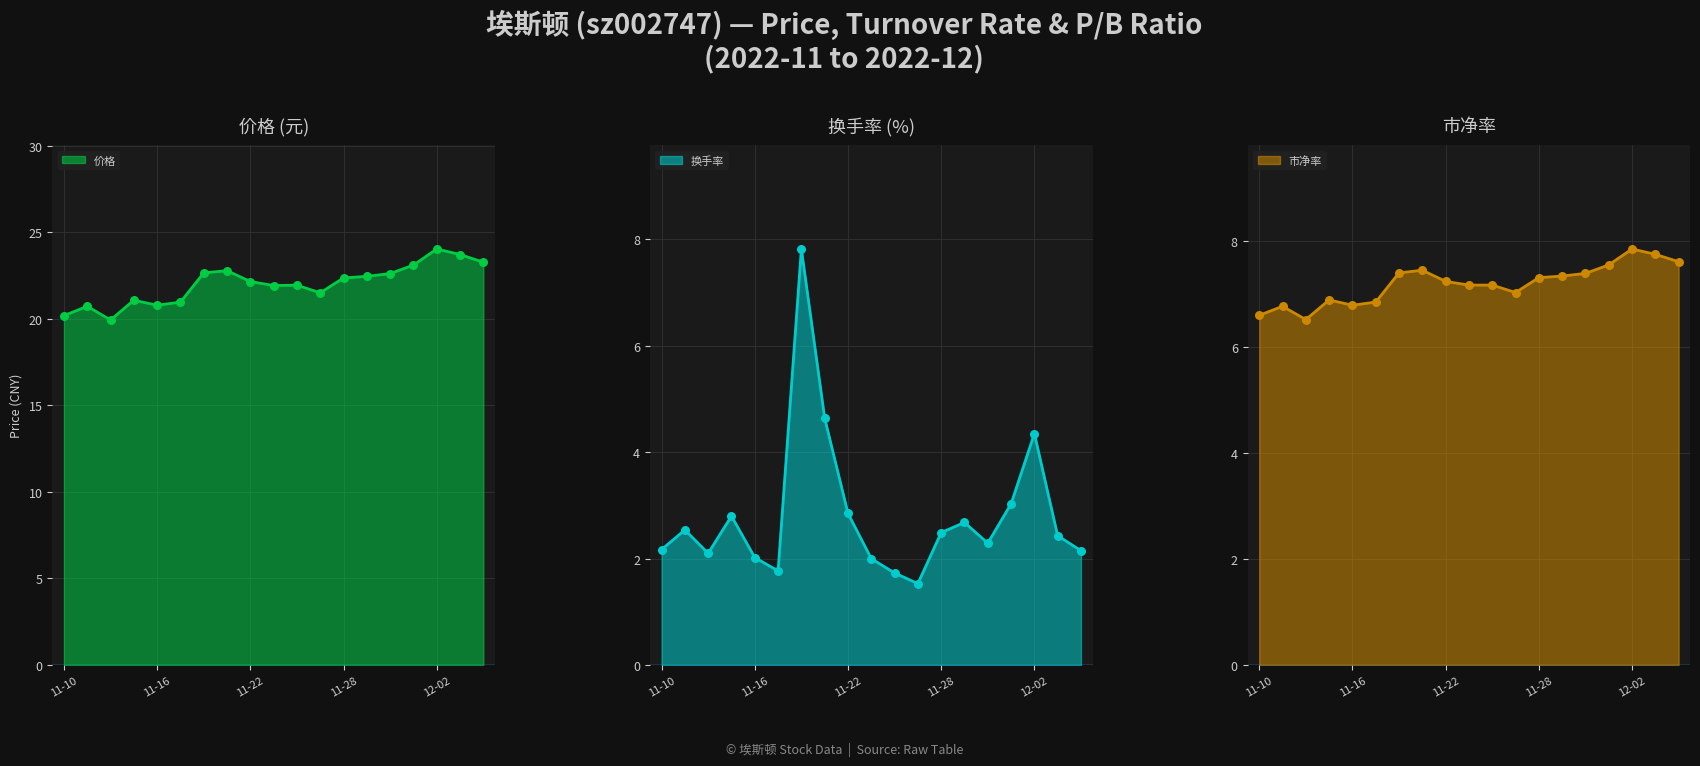

Which series reaches the minimum Y coordinate?

换手率